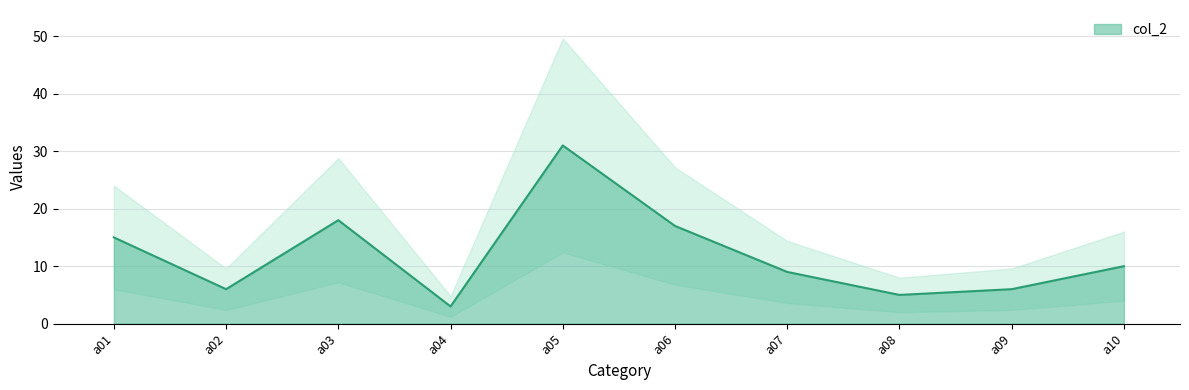

Reading left to right, extract all data points from this chart.

15	6	18	3	31	17	9	5	6	10